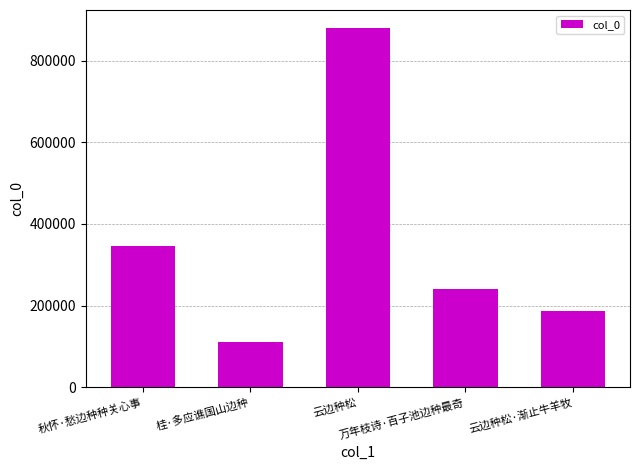

True or false: the data shows 187809 at 云边种松·渐止牛羊牧.

True